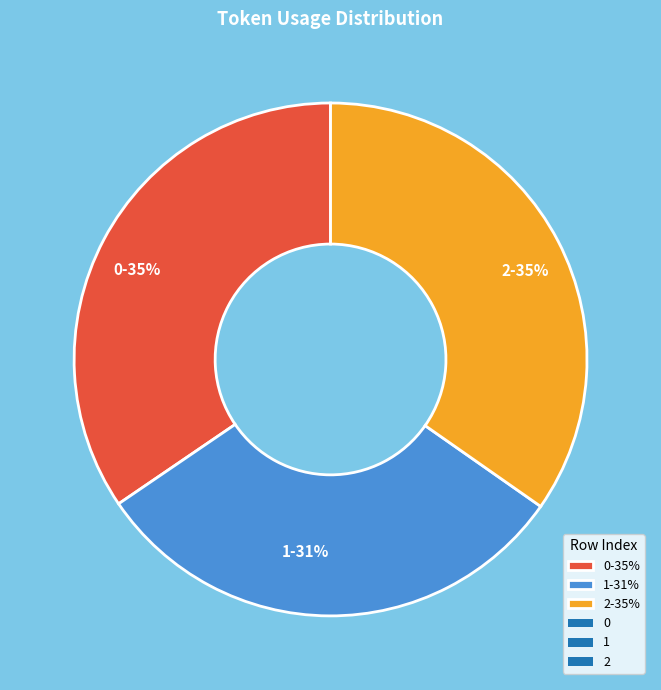

Count the number of slices in the pie.

3